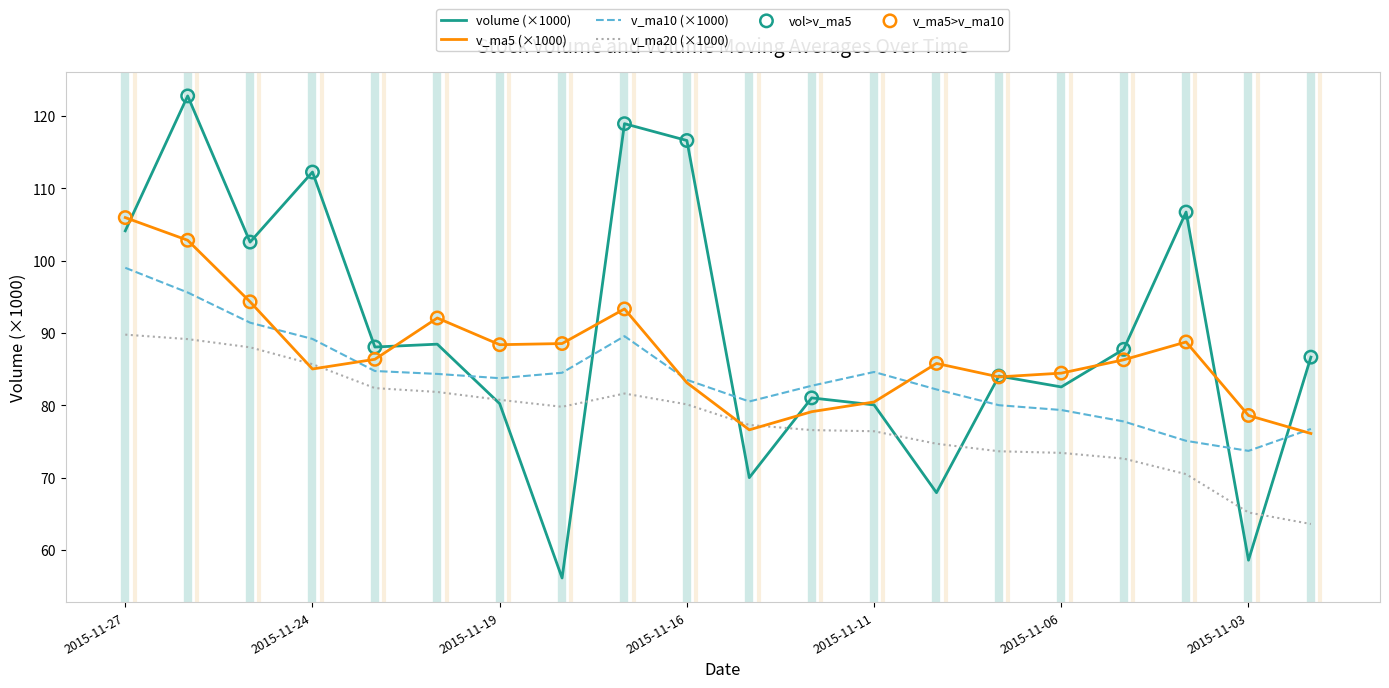

Which series has the largest total across all categories?

volume (×1000)